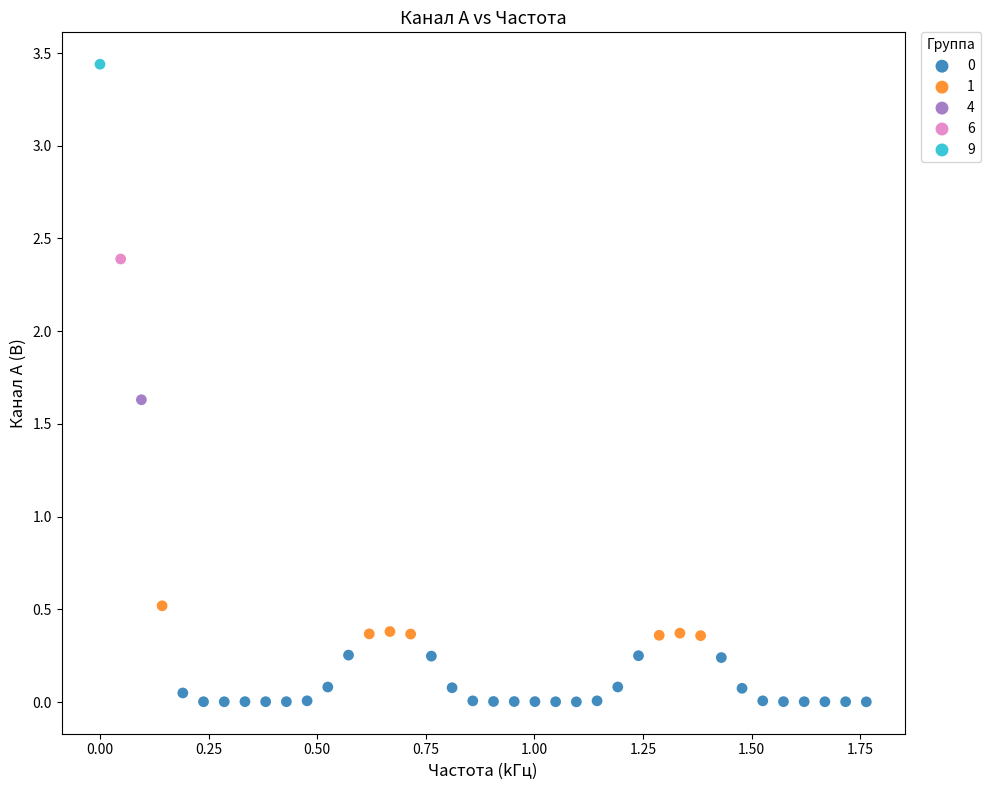

Which series reaches the maximum Y coordinate?

9